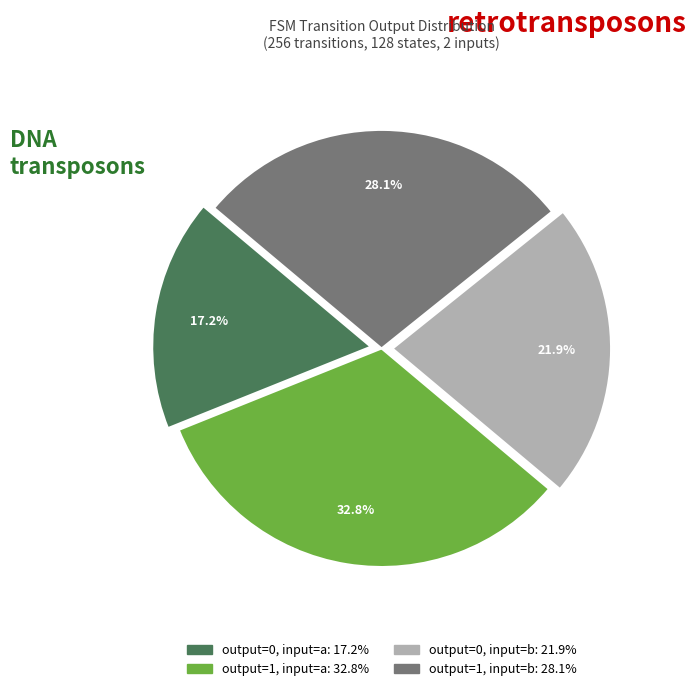

What is the ratio of the value at output=1, input=a to the value at output=1, input=b?

1.2